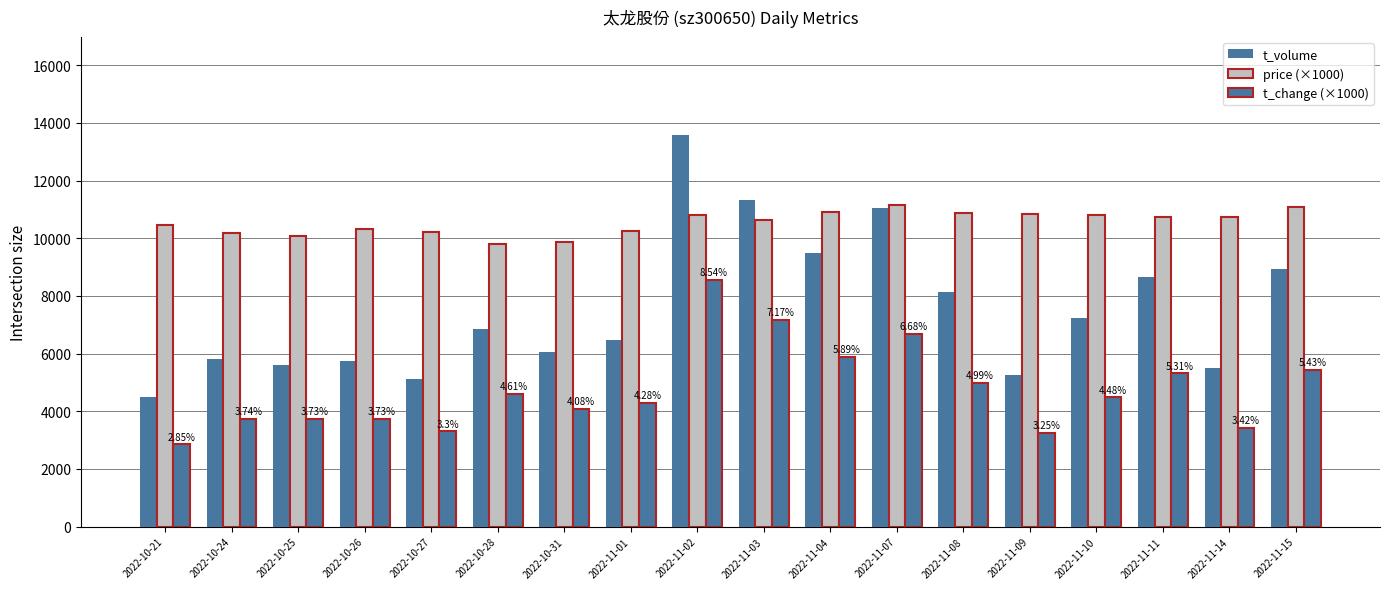

Rank the categories by t_volume value from lowest to highest.

2022-10-21, 2022-10-27, 2022-11-09, 2022-11-14, 2022-10-25, 2022-10-26, 2022-10-24, 2022-10-31, 2022-11-01, 2022-10-28, 2022-11-10, 2022-11-08, 2022-11-11, 2022-11-15, 2022-11-04, 2022-11-07, 2022-11-03, 2022-11-02